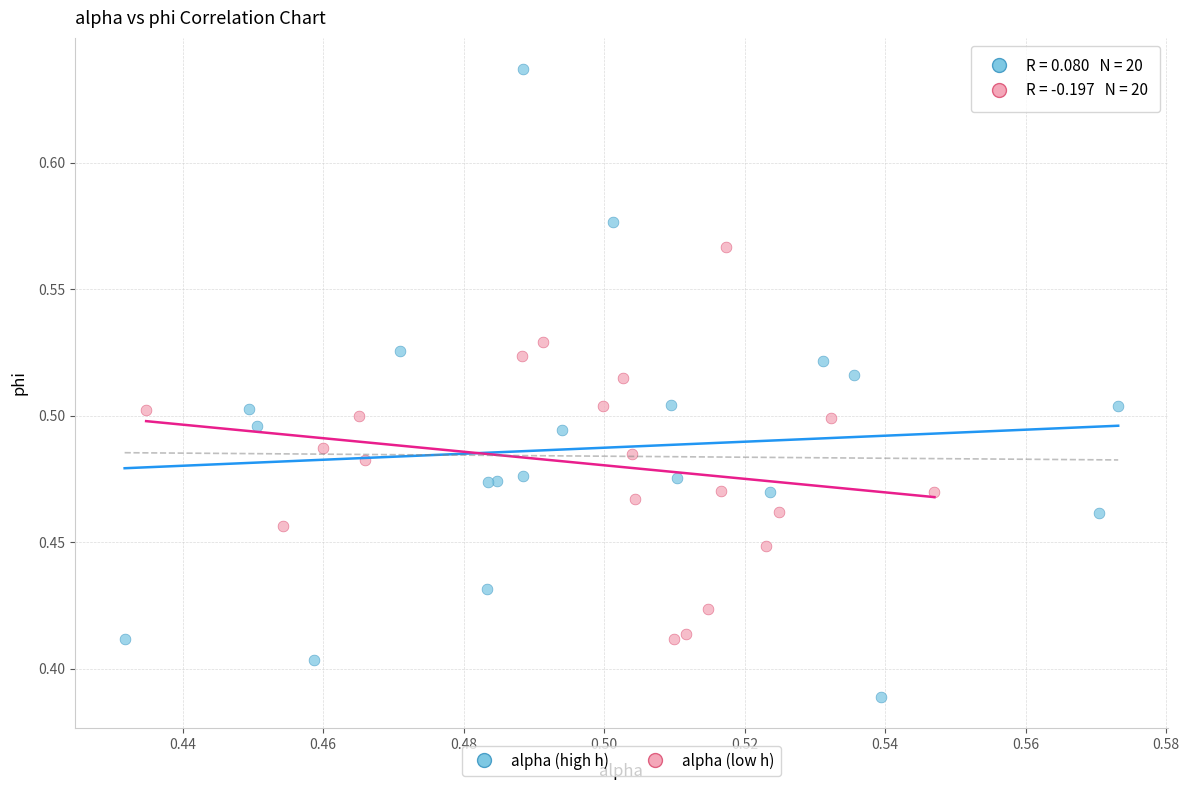

Which series contains the lowest Y value?

alpha (high h)